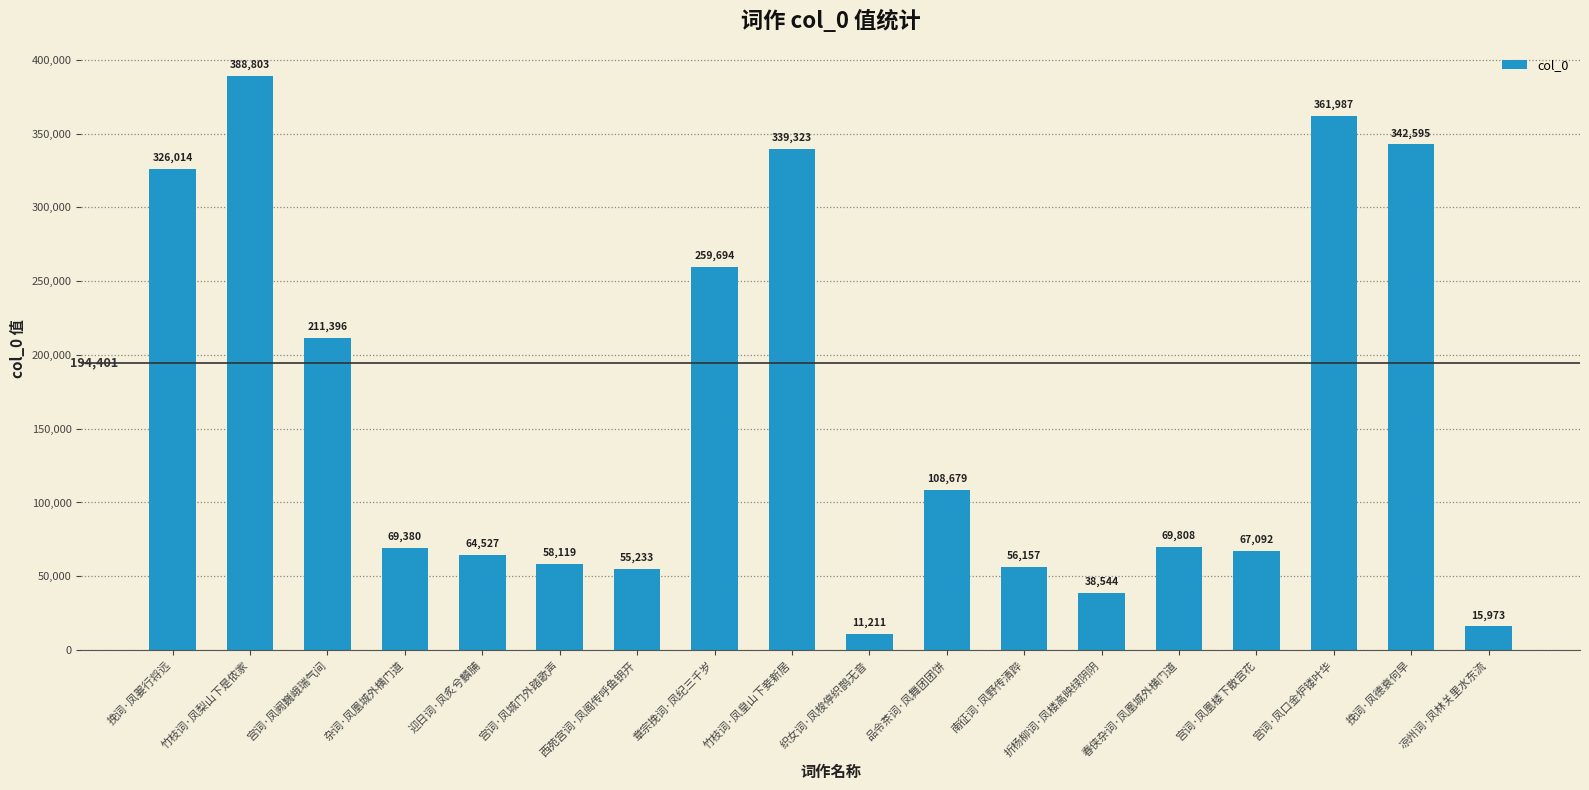

At which label does the data first exceed 69808?

挽词·凤翣行将远